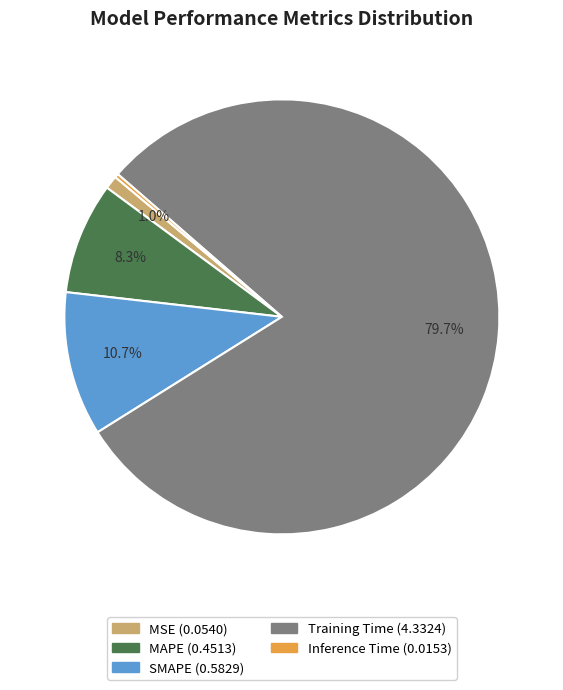

What percentage is the Training Time slice, to the nearest percent?

80%